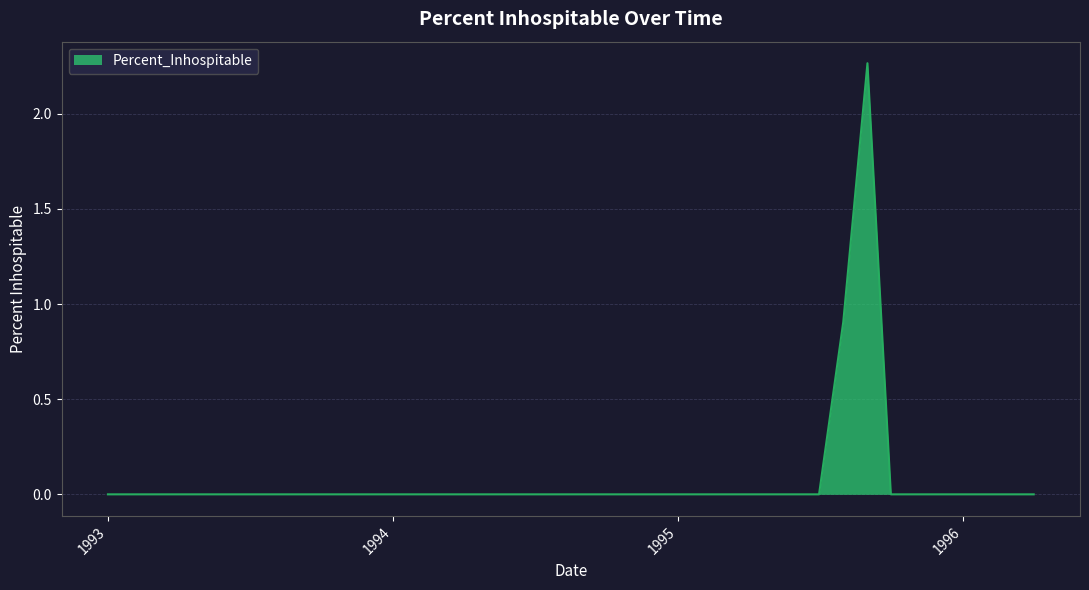

Is this an area chart (filled region under the line)?

Yes